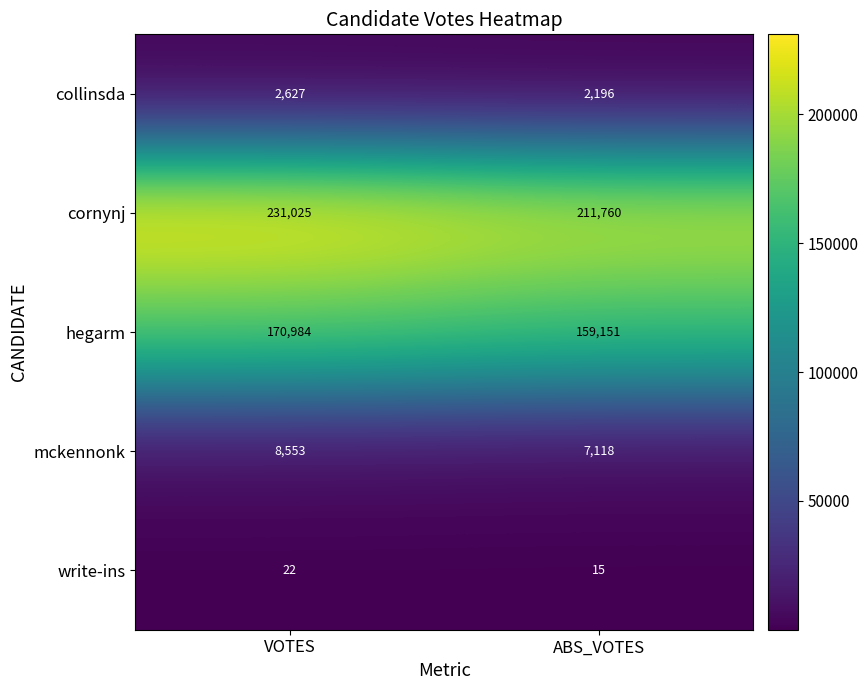

Between VOTES and ABS_VOTES, which series saw the biggest shift?

cornynj